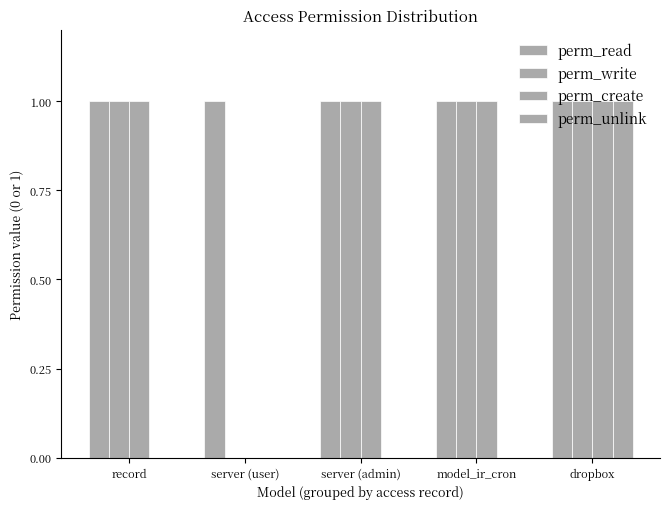

Are the bars horizontal?

No